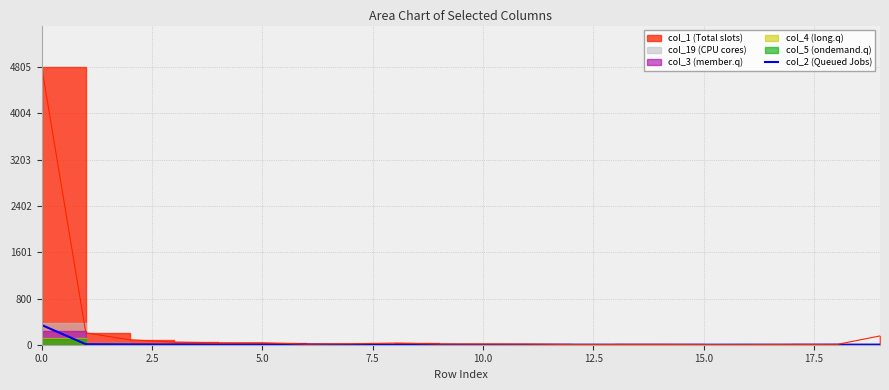

Between 15 and 18, which is larger?

18